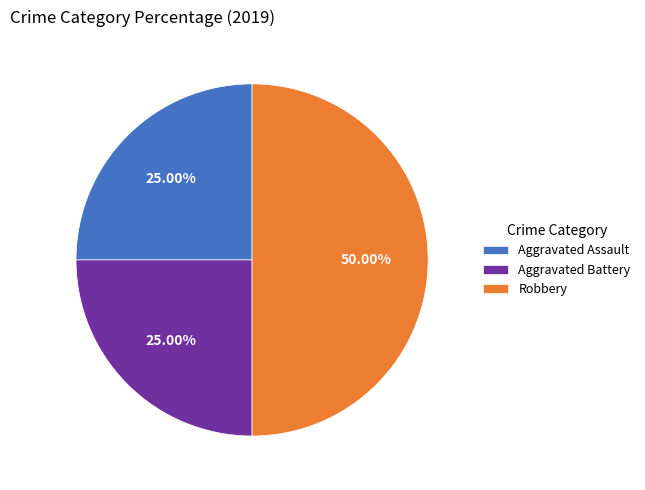

What percentage is the Aggravated Battery slice, to the nearest percent?

25%